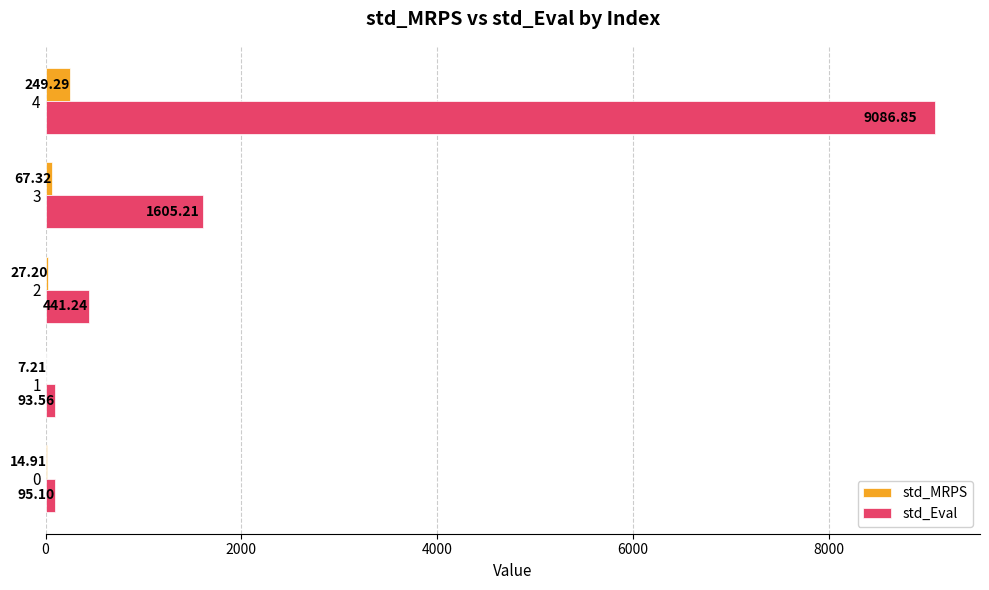

Is the value of std_Eval at 1 greater than the value of std_MRPS at 1?

Yes